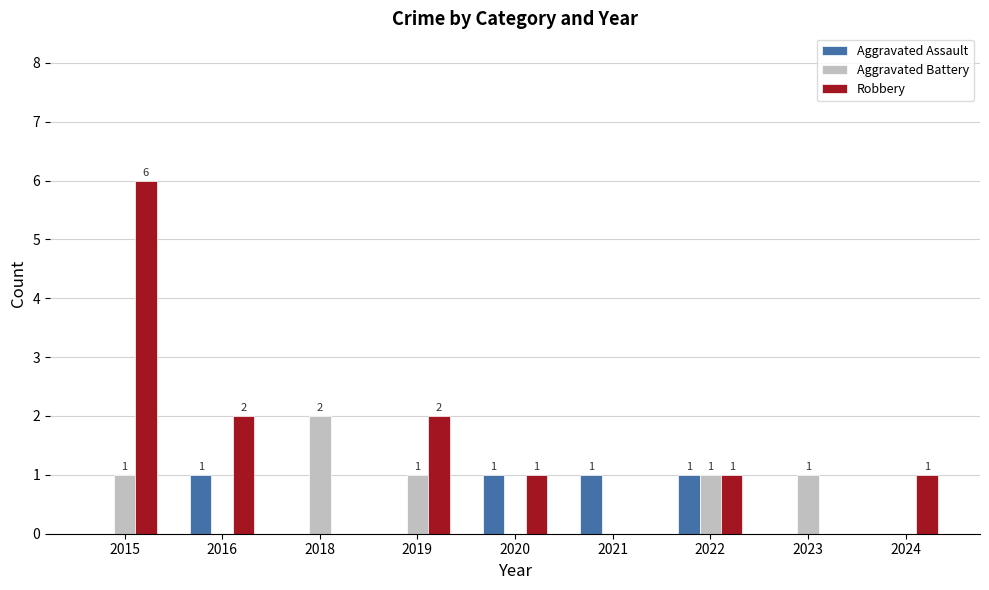

Which series changed the most between 2015 and 2016?

Robbery